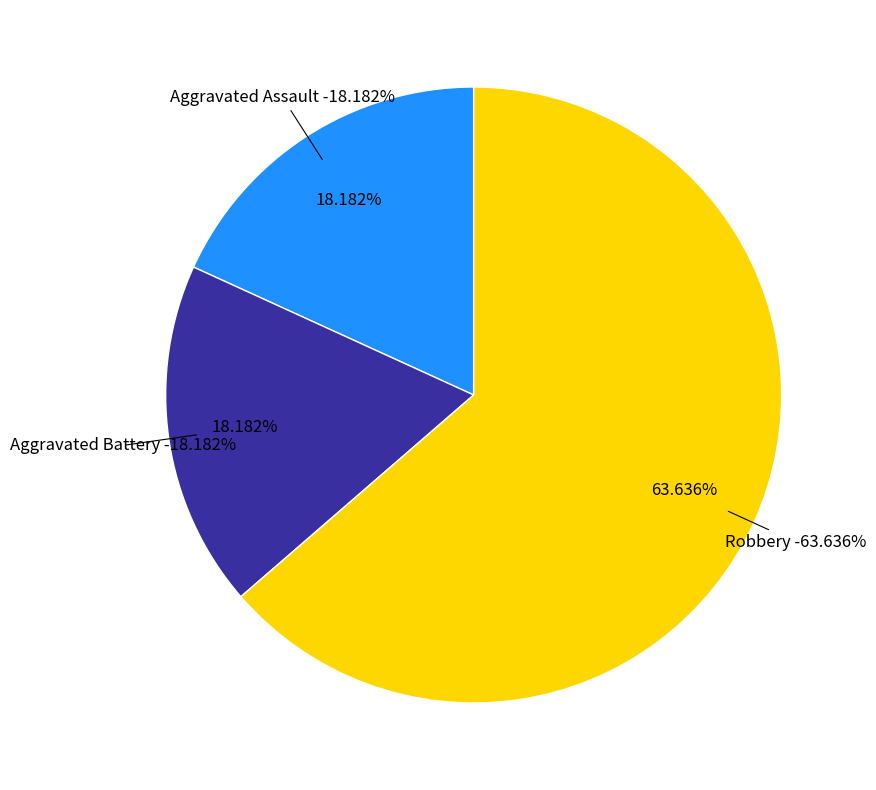

Which slice is the smallest?

Aggravated Assault